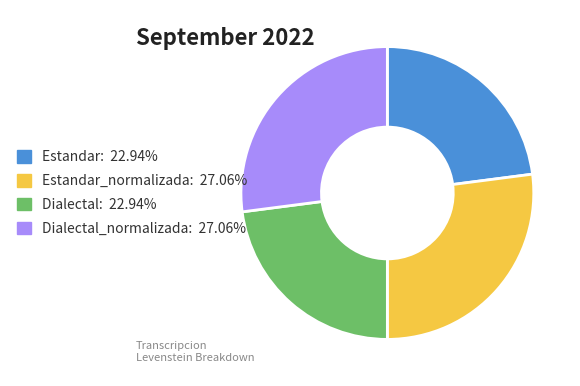

Is there any slice that represents more than half of the pie?

No